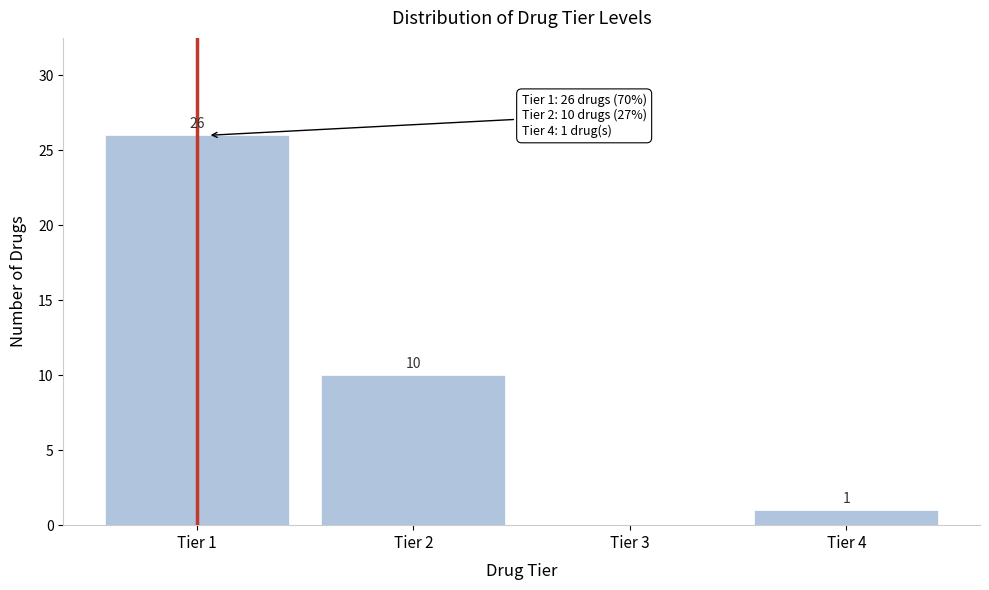

Reading left to right, transcribe all the data shown in this chart.

Tier 1=26	Tier 2=10	Tier 3=0	Tier 4=1